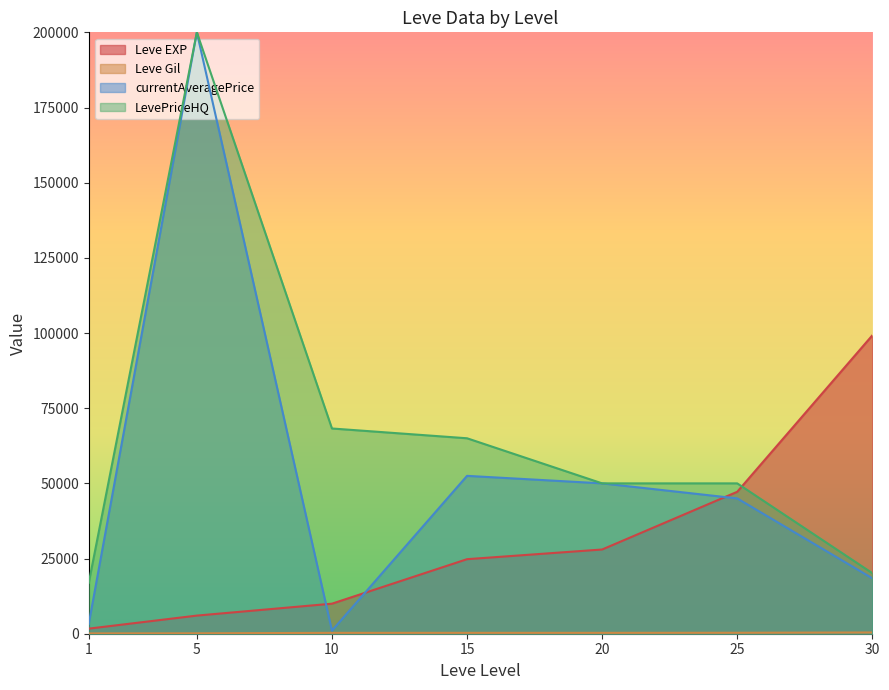

How many lines are shown in the chart?

4